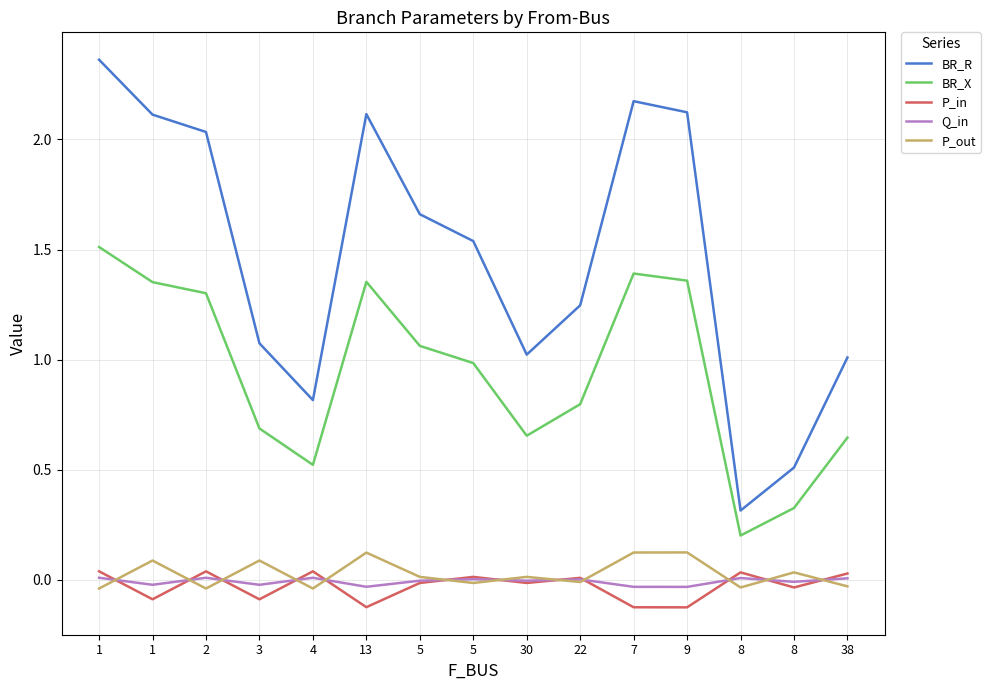

What are all the series names shown in the legend?

BR_R, BR_X, P_in, Q_in, P_out